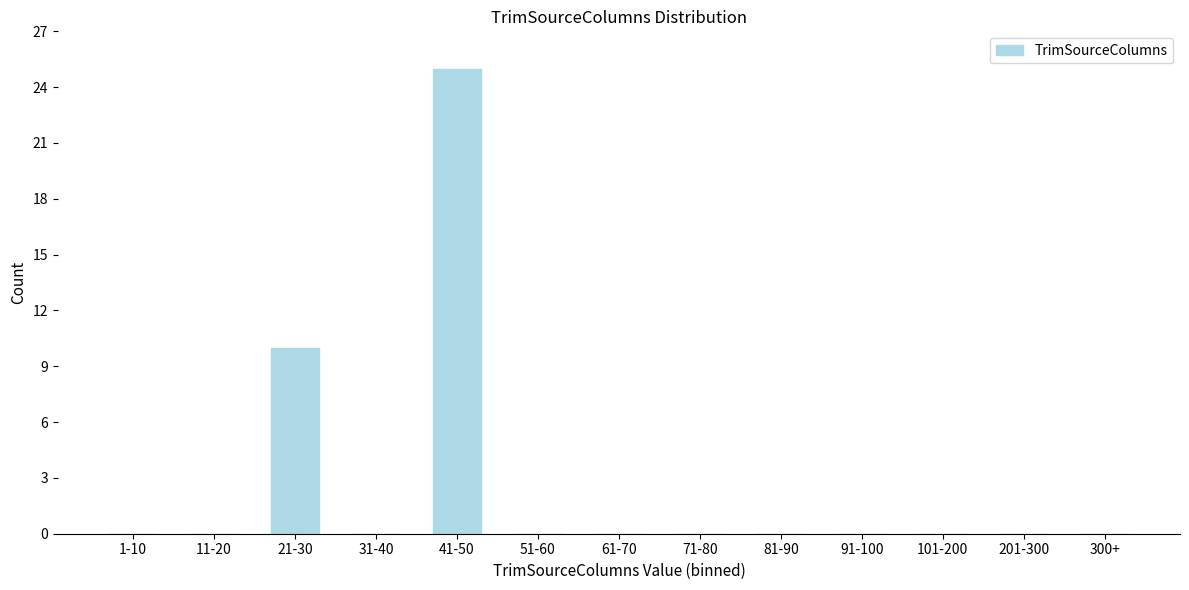

Reading left to right, extract all data points from this chart.

1-10=0	11-20=0	21-30=10	31-40=0	41-50=25	51-60=0	61-70=0	71-80=0	81-90=0	91-100=0	101-200=0	201-300=0	300+=0